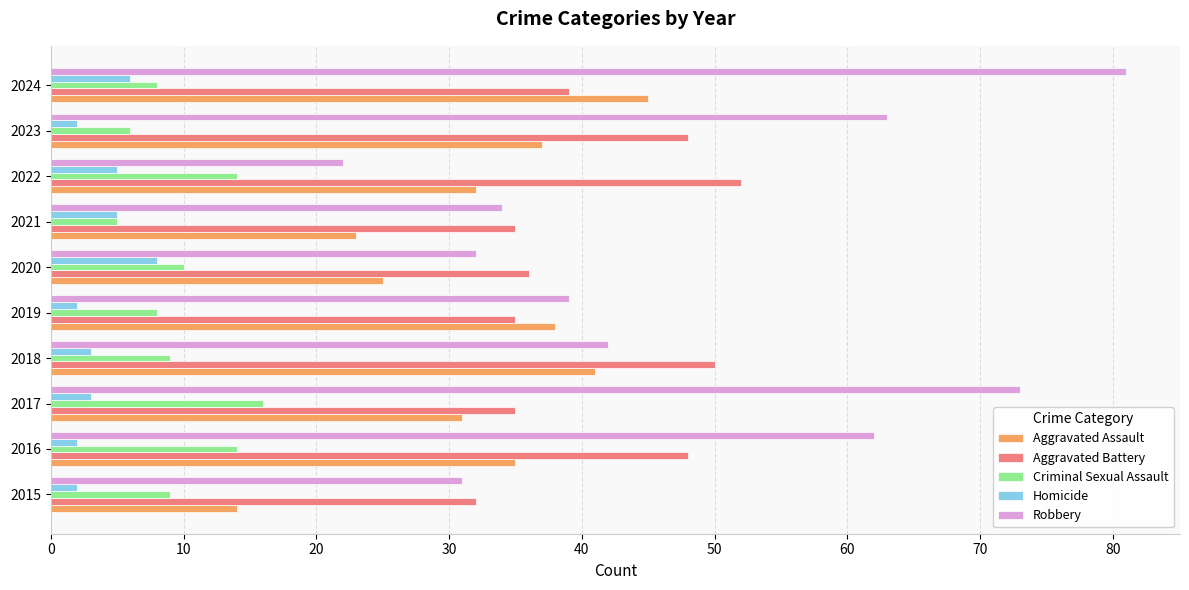

What is the difference between the maximum and second lowest values in the Homicide series?

6